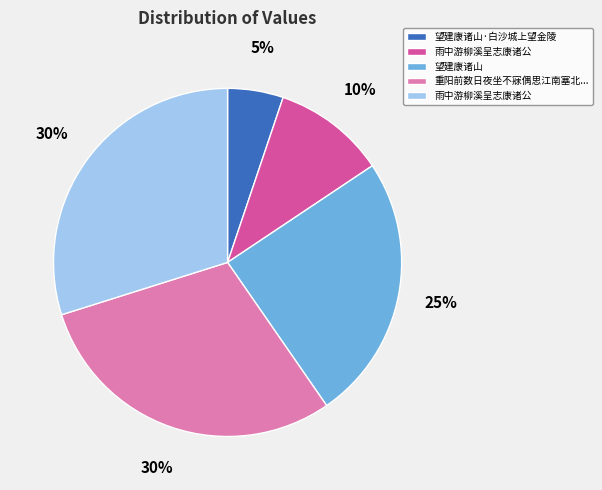

To the nearest percent, what is the average slice percentage?

20%